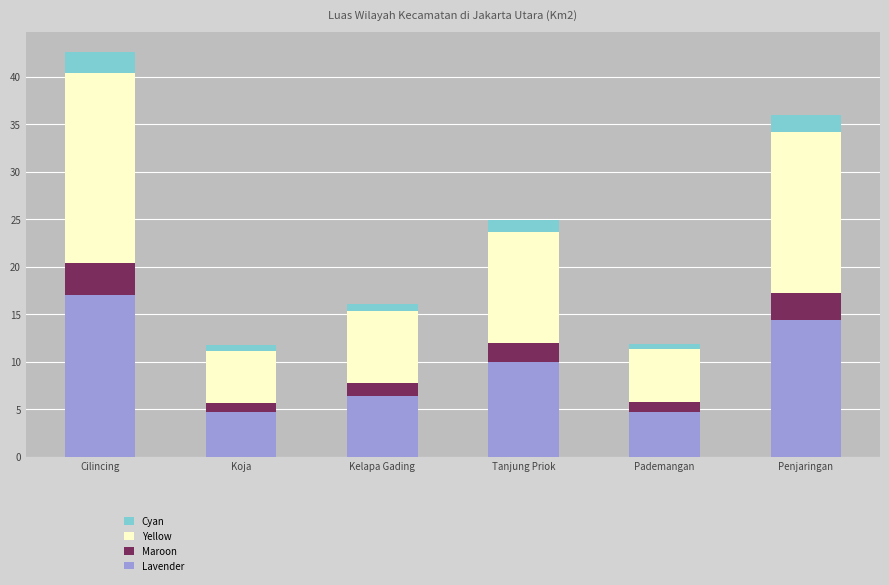

Which category has the highest value in the Lavender series?

Cilincing